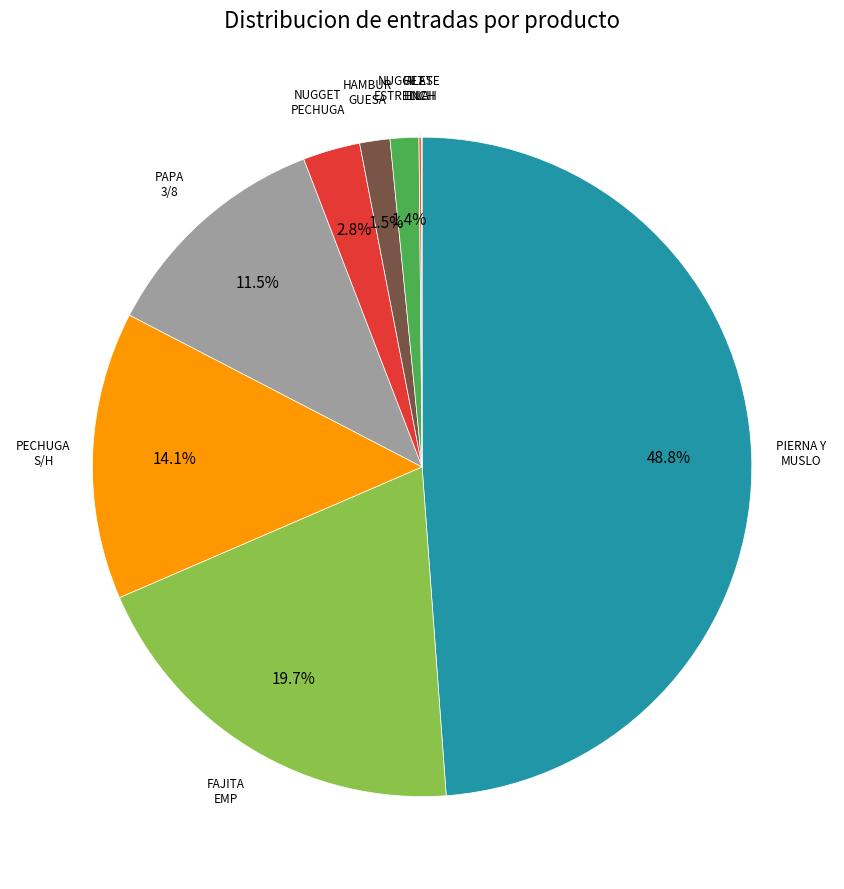

Does any single category account for the majority?

No